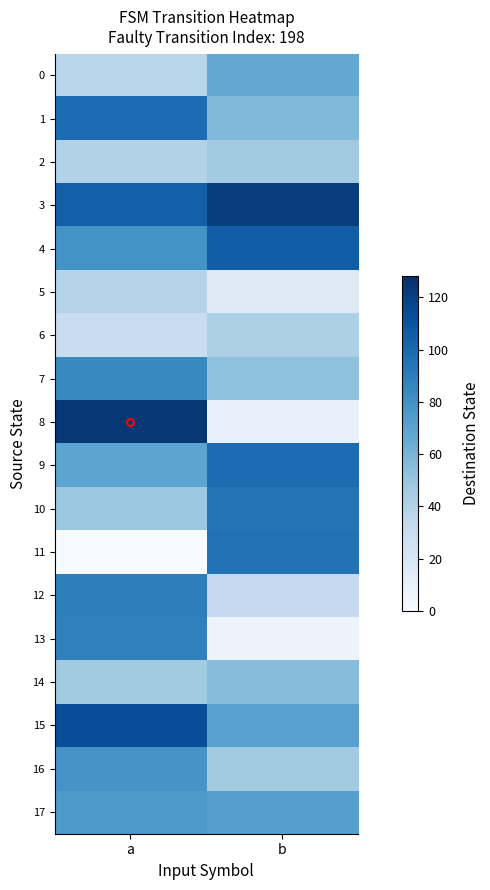

Which label corresponds to the smallest value in the chart?

a